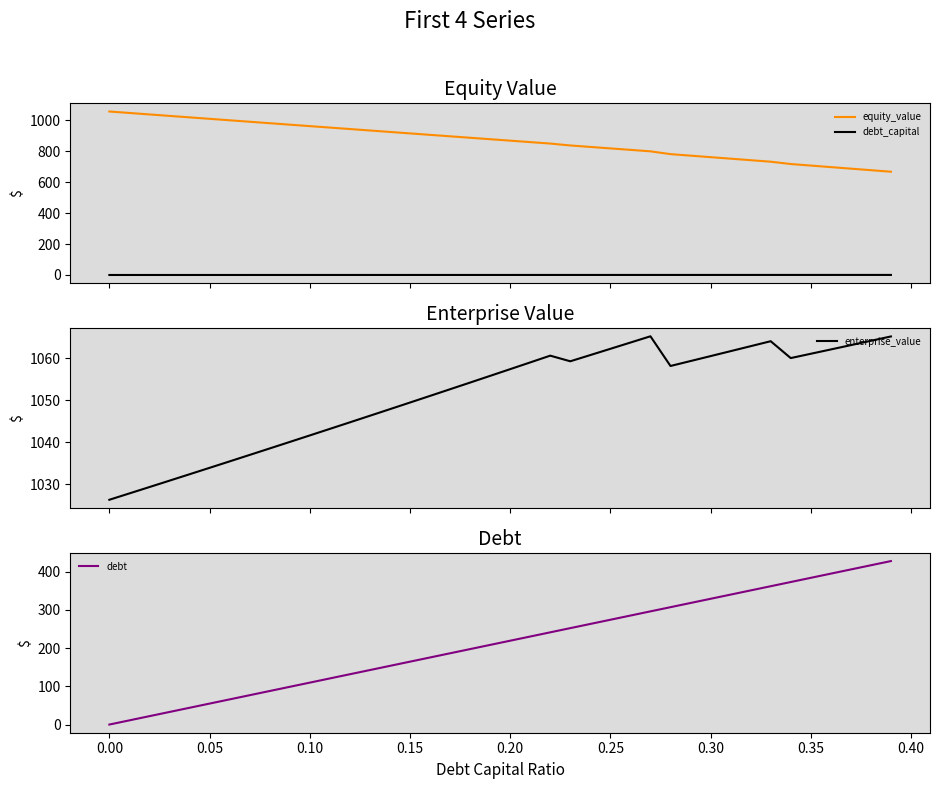

True or false: equity_value and debt_capital cross at least once.

False